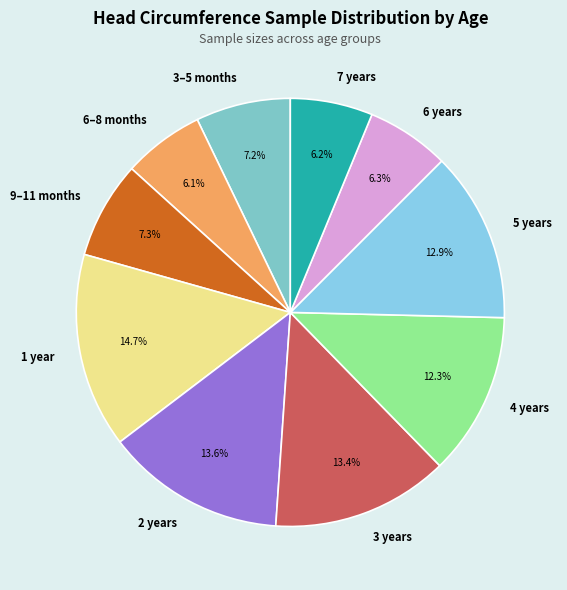

The 5 years slice represents 13% of the pie. True or false?

True